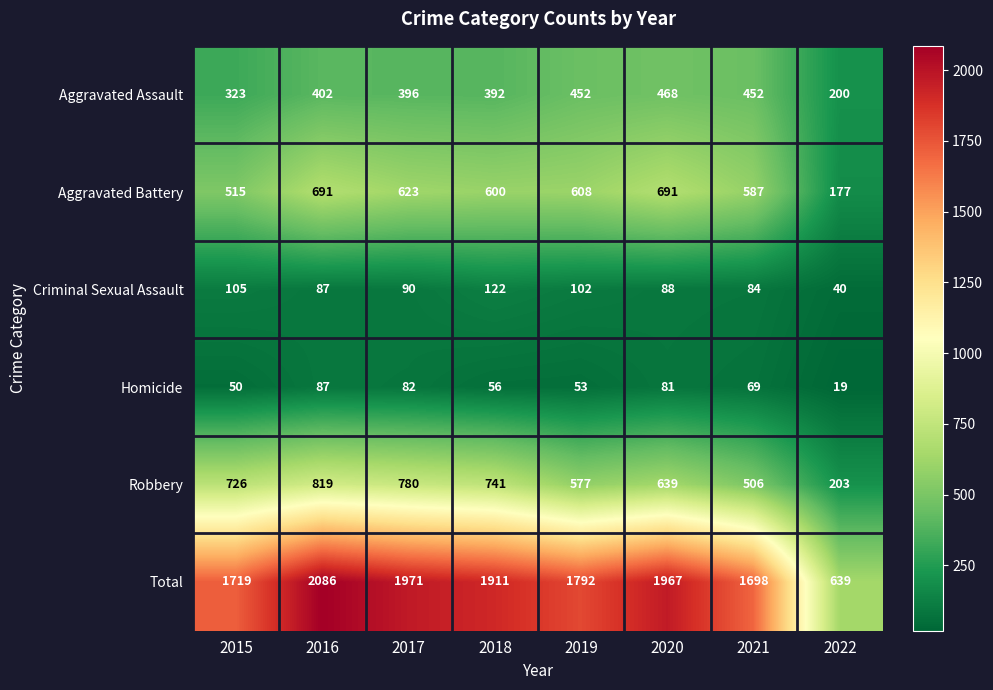

What is the sum of all Homicide values?

497